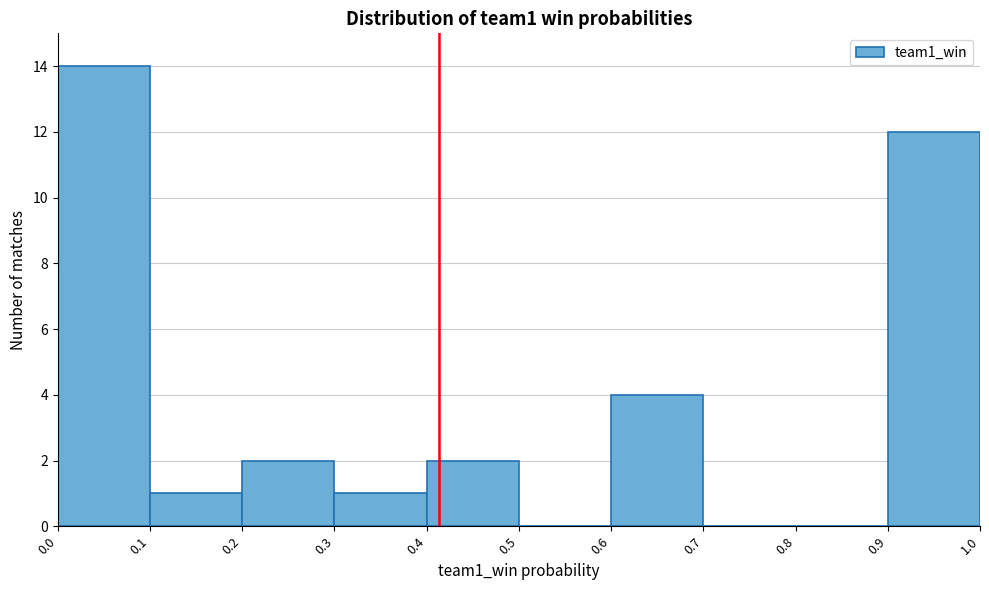

Reading left to right, list every bar in this chart as the range it spans on the x-axis followed by its height. The values are not printed on the chart, so give them approximately, as read against the axis.

0.0 to 0.1: 14
0.1 to 0.2: 1
0.2 to 0.3: 2
0.3 to 0.4: 1
0.4 to 0.5: 2
0.5 to 0.6: 0
0.6 to 0.7: 4
0.7 to 0.8: 0
0.8 to 0.9: 0
0.9 to 1.0: 12